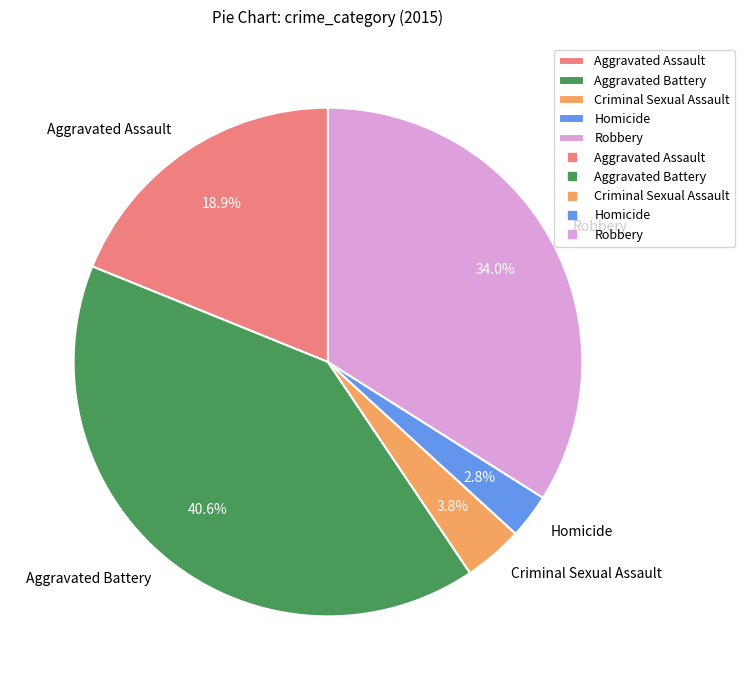

Is there a majority slice in this chart?

No